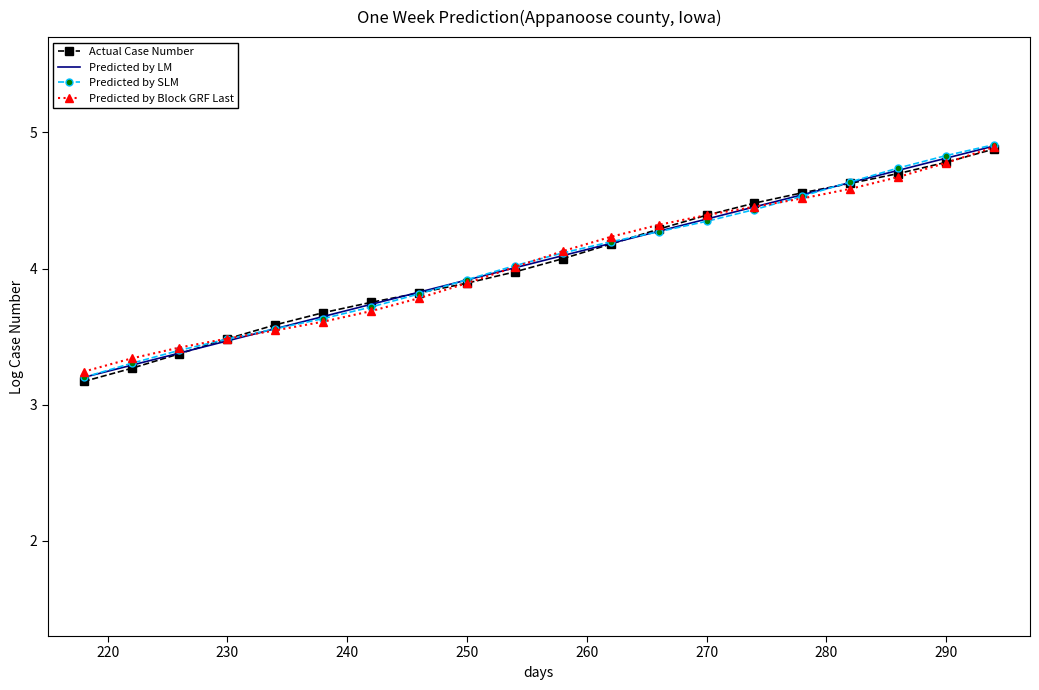

What is the maximum value for Predicted by LM?

4.9